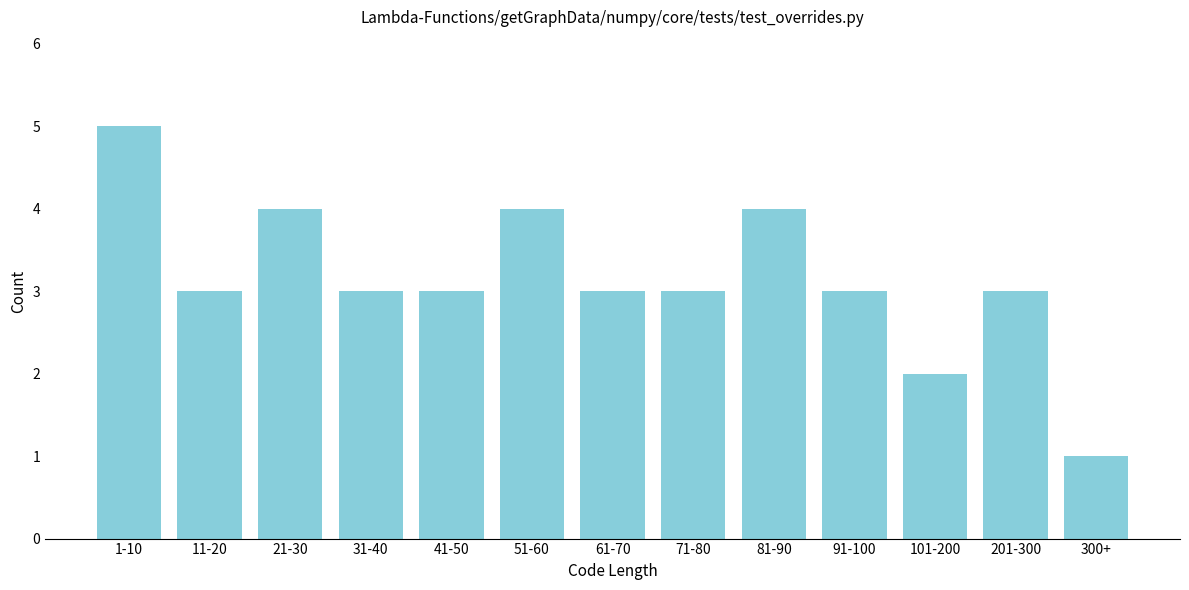

Reading left to right, list all the values displayed in this chart.

5	3	4	3	3	4	3	3	4	3	2	3	1